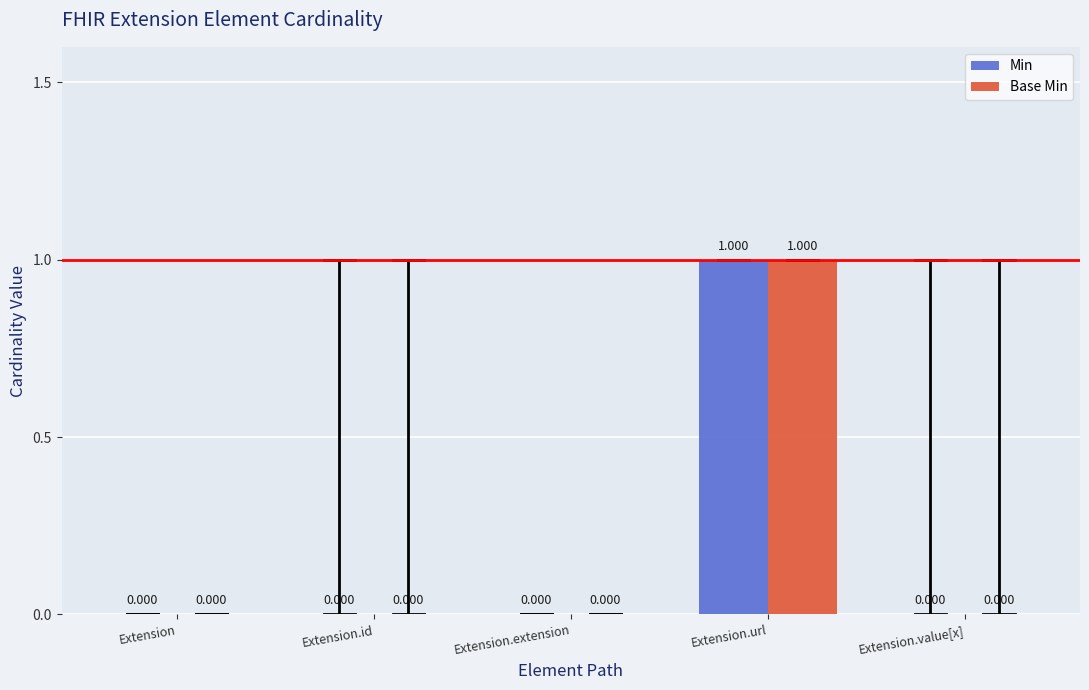

Reading left to right, what are all the values shown in this chart?

Min: 0	0	0	1	0
Base Min: 0	0	0	1	0